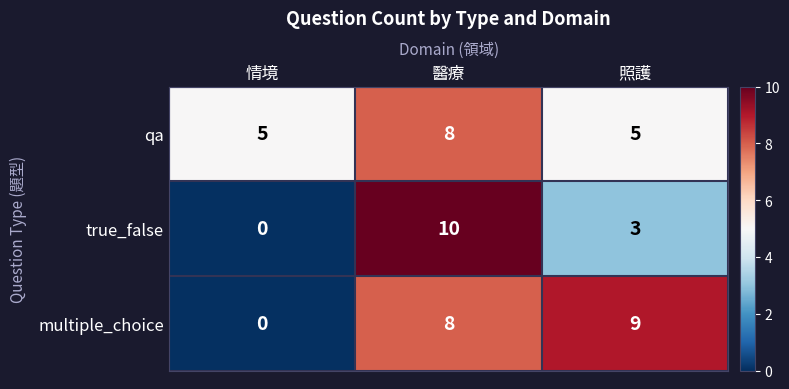

Rank the series by their average value, from highest to lowest.

qa, multiple_choice, true_false